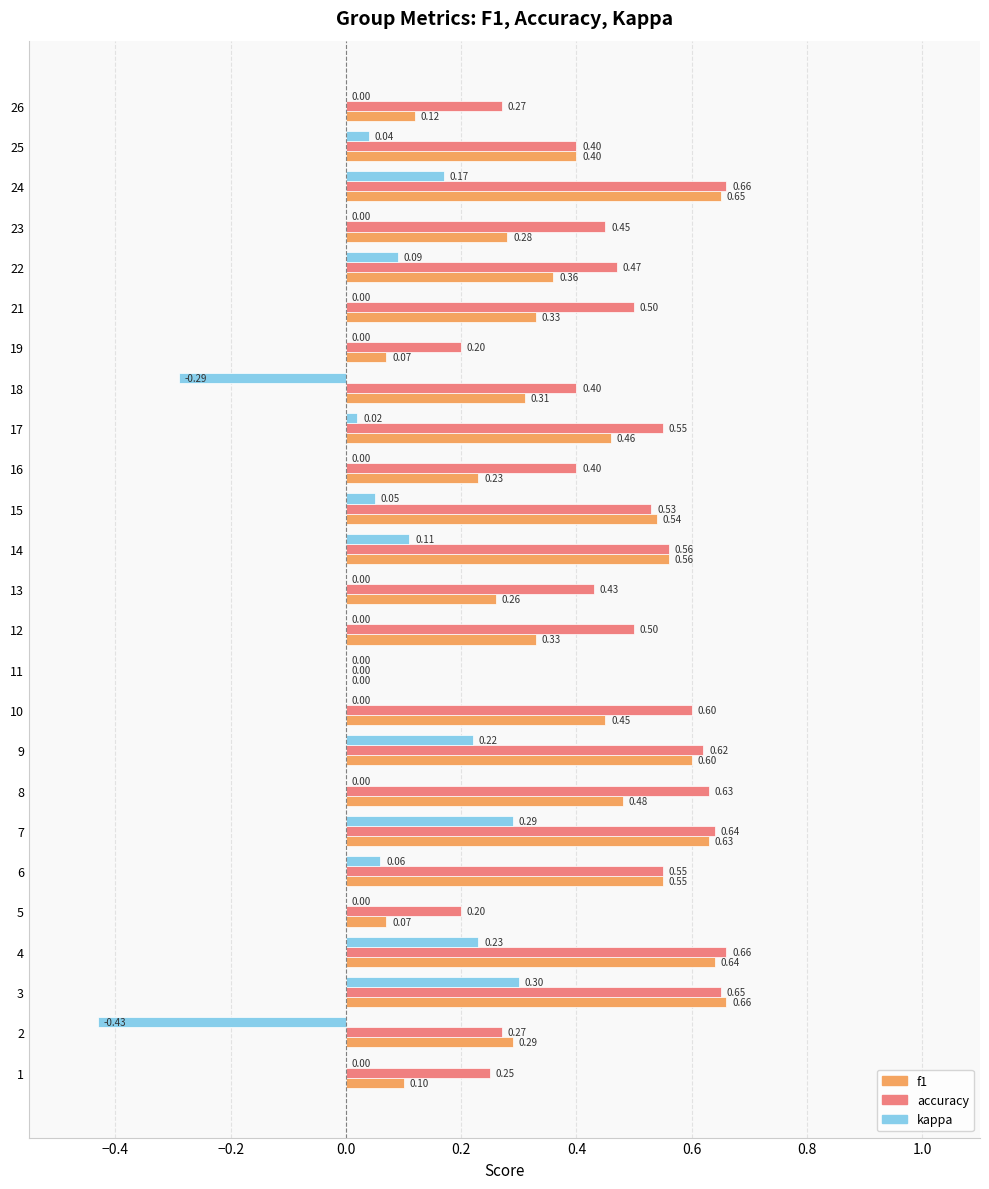

What is the sum of all accuracy values?

11.4